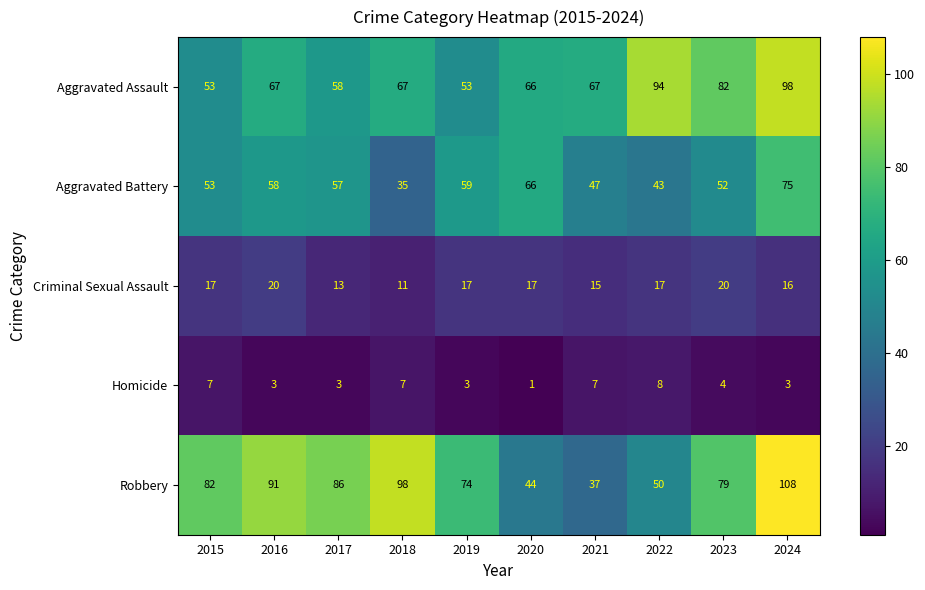

What is the greatest value displayed?

108